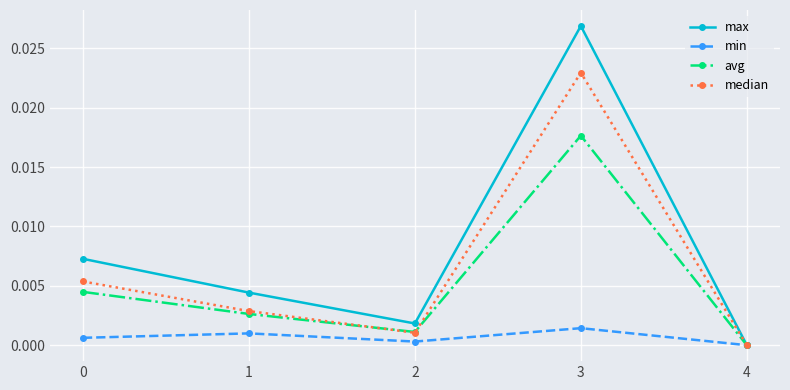

True or false: avg has a value of 0.0 at 0.

True